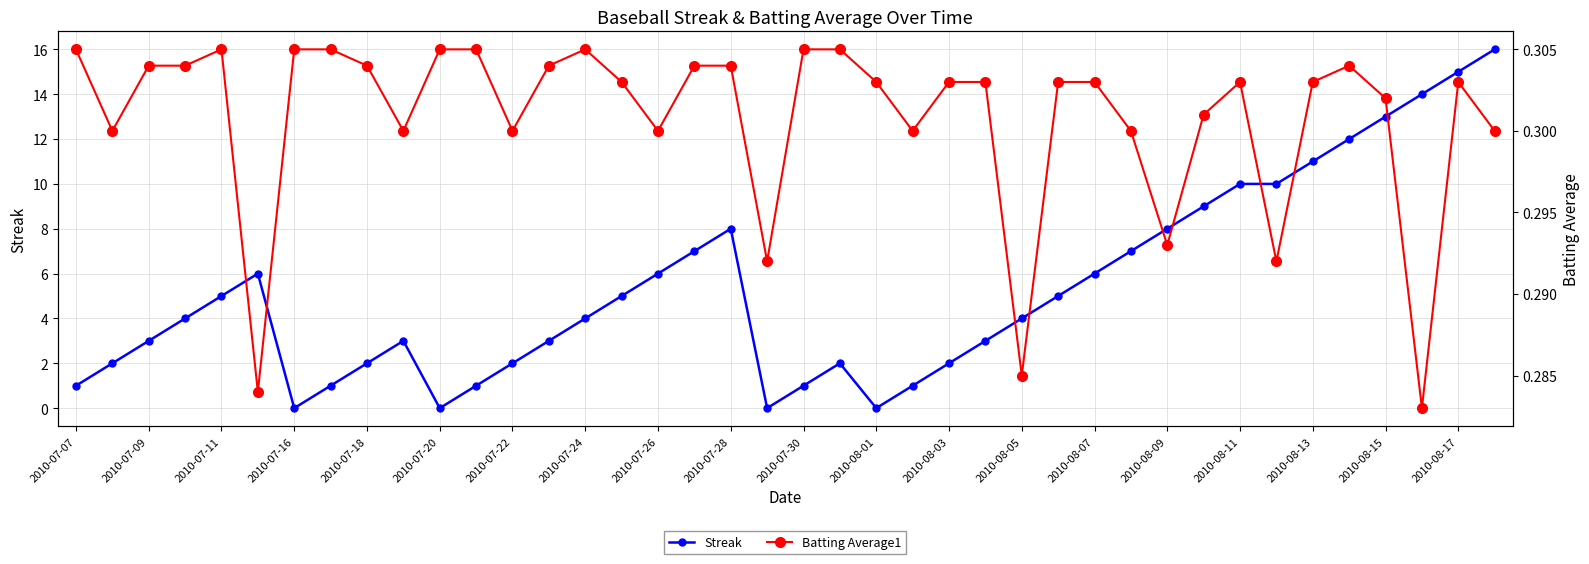

At how many categories does at least one series exceed 12?

4